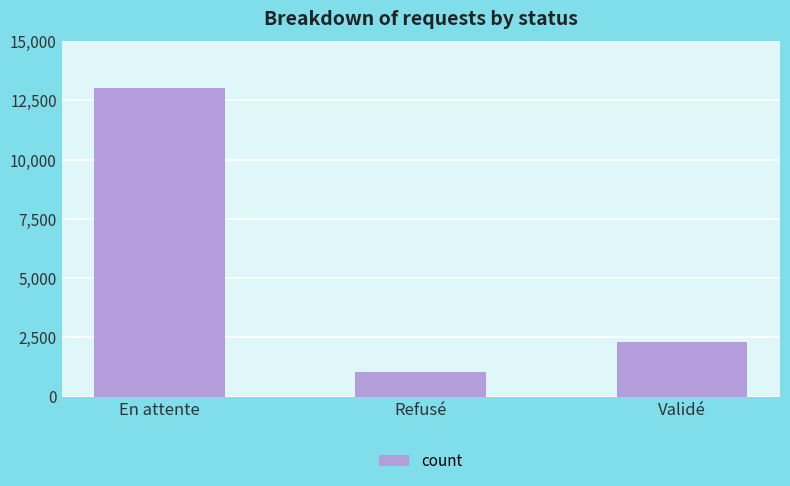

What is the average value?

5458